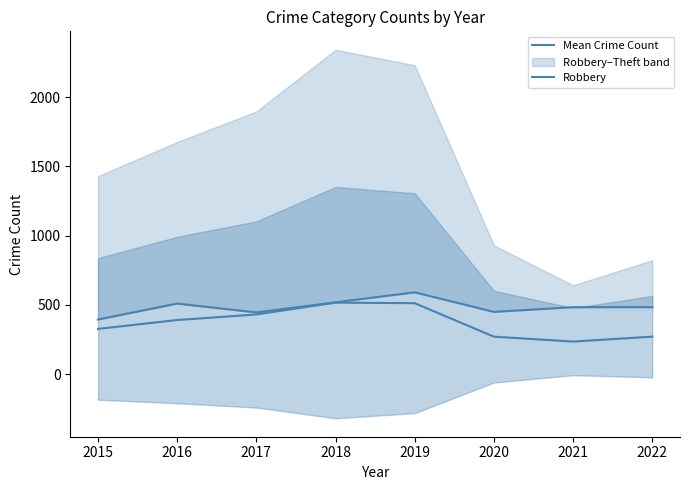

Is the value of Robbery at 2021 greater than the value of Mean Crime Count at 2015?

Yes